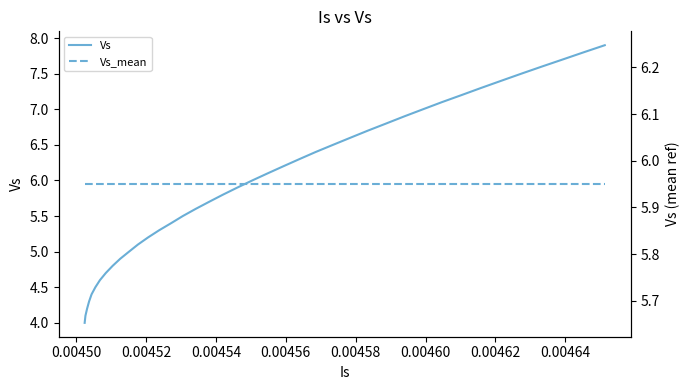

At how many categories does at least one series exceed 6?

19